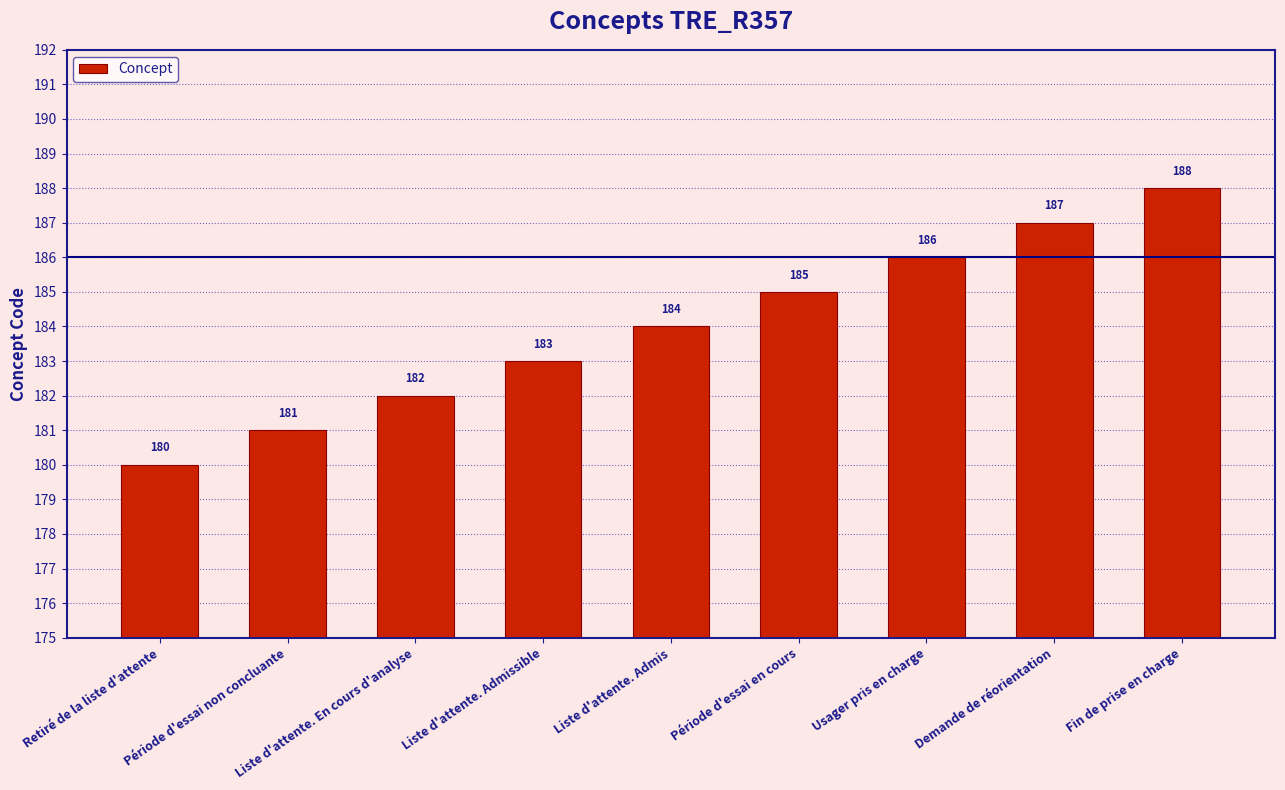

The chart shows a value of 126 at Retiré de la liste d'attente. True or false?

False